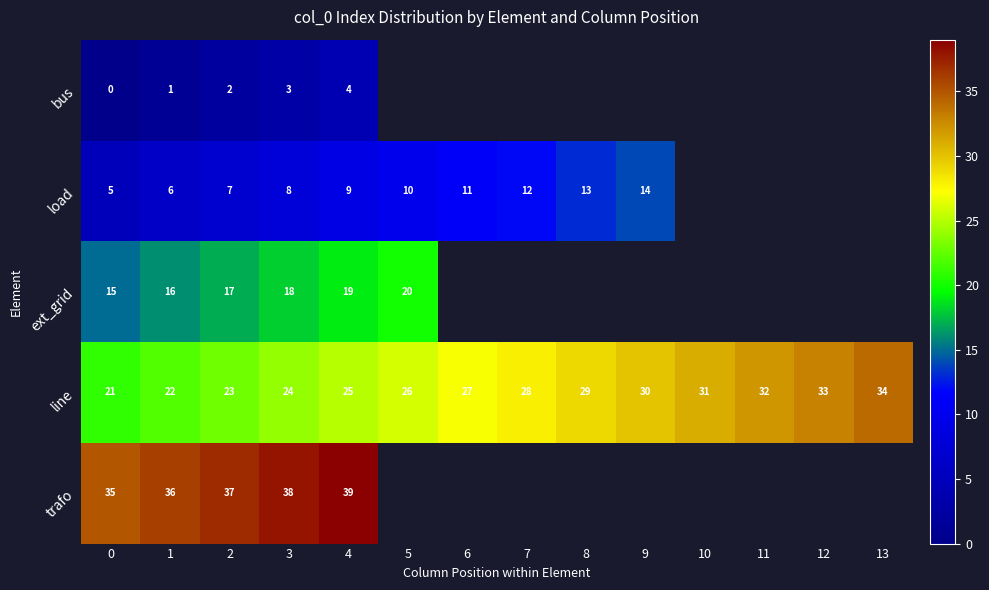

What is the difference between the maximum and minimum values in the line series?

13